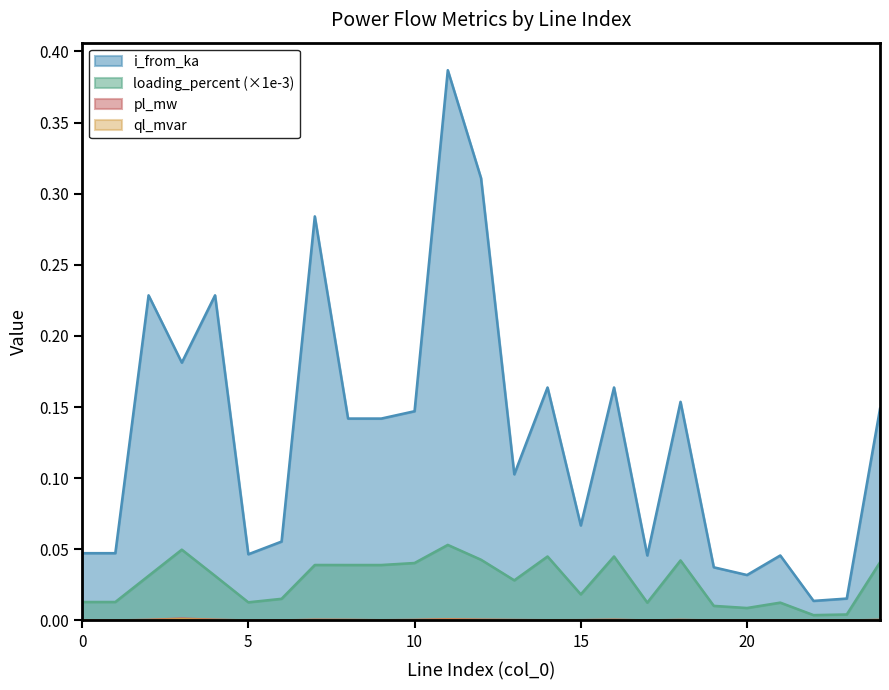

What is the total value across all series at 21?

0.1